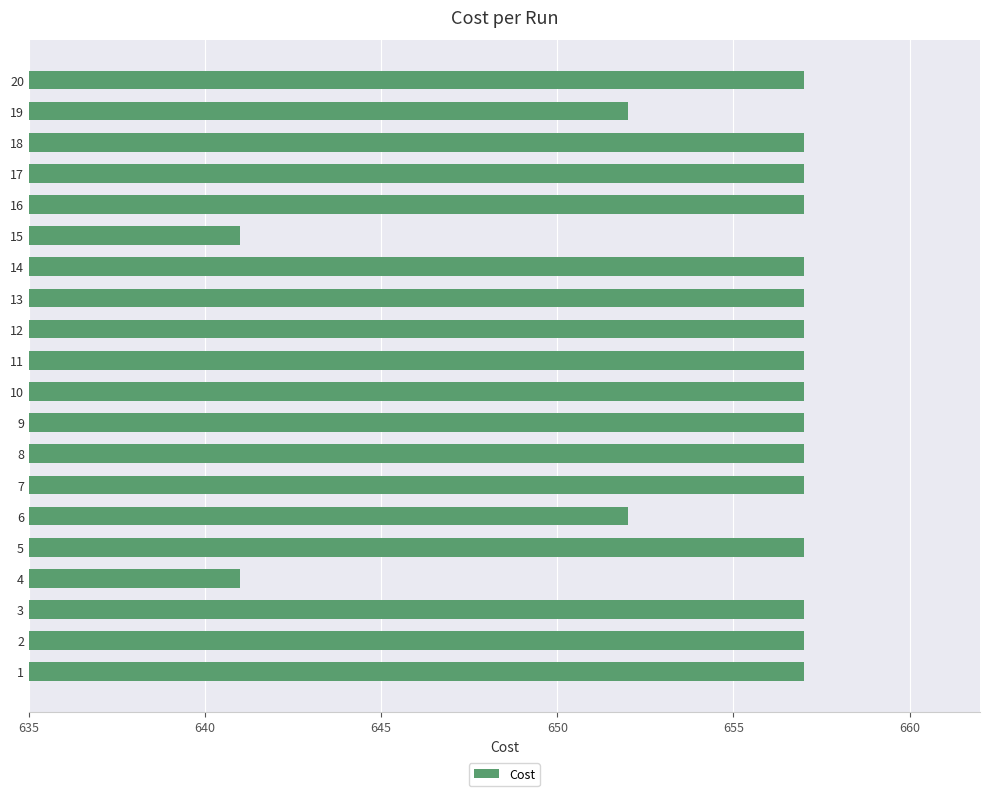

Reading bottom to top, what are all the values shown in this chart?

1=657	2=657	3=657	4=641	5=657	6=652	7=657	8=657	9=657	10=657	11=657	12=657	13=657	14=657	15=641	16=657	17=657	18=657	19=652	20=657